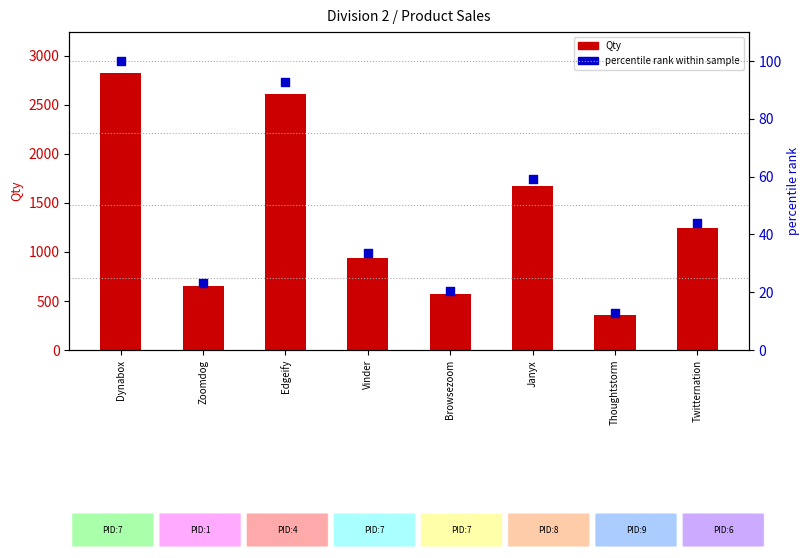

Which series reaches the minimum Y coordinate?

percentile rank within sample